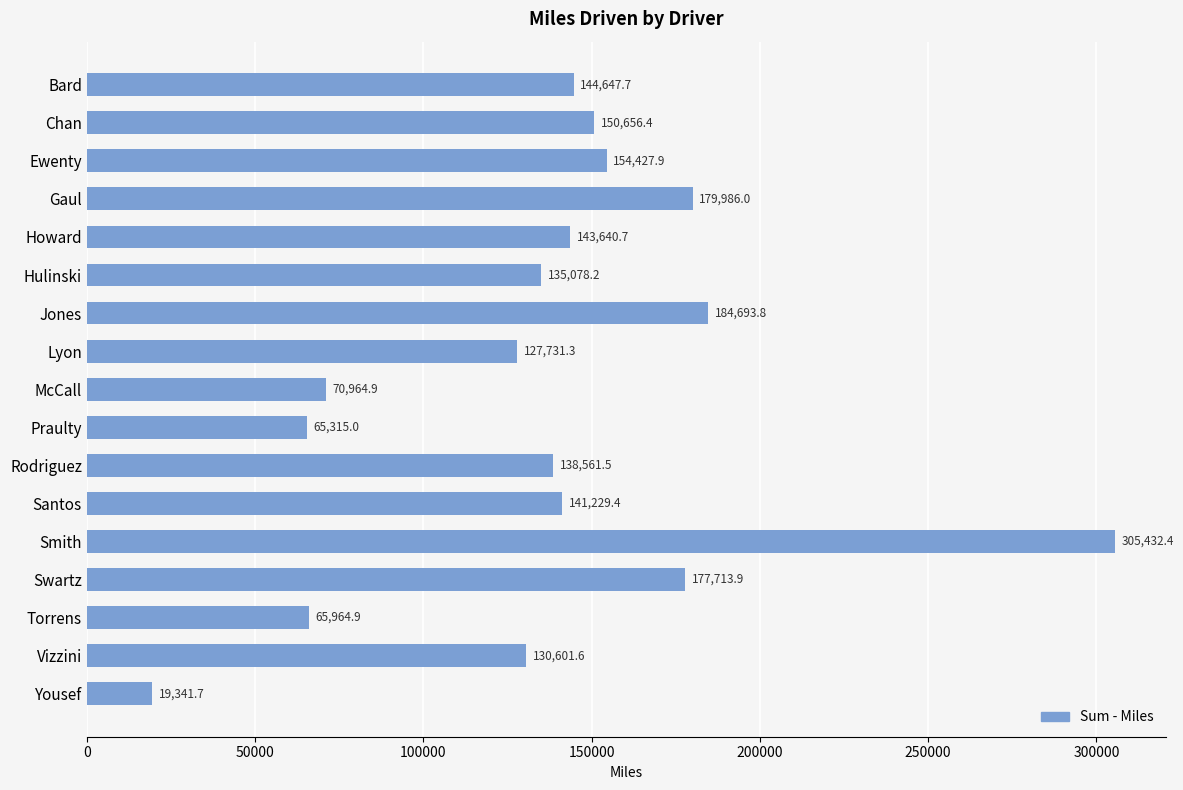

What is the smallest value displayed?

19341.7